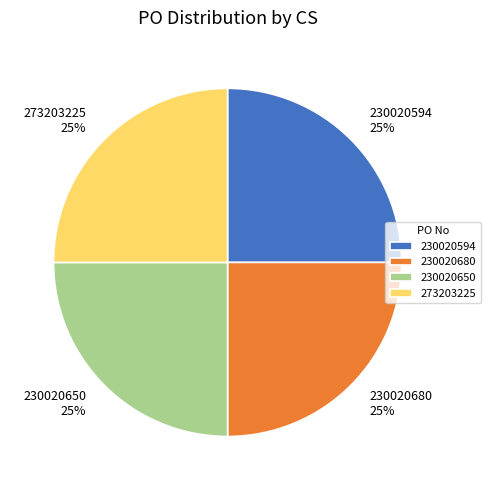

Does 273203225 account for over 50% of the chart?

No